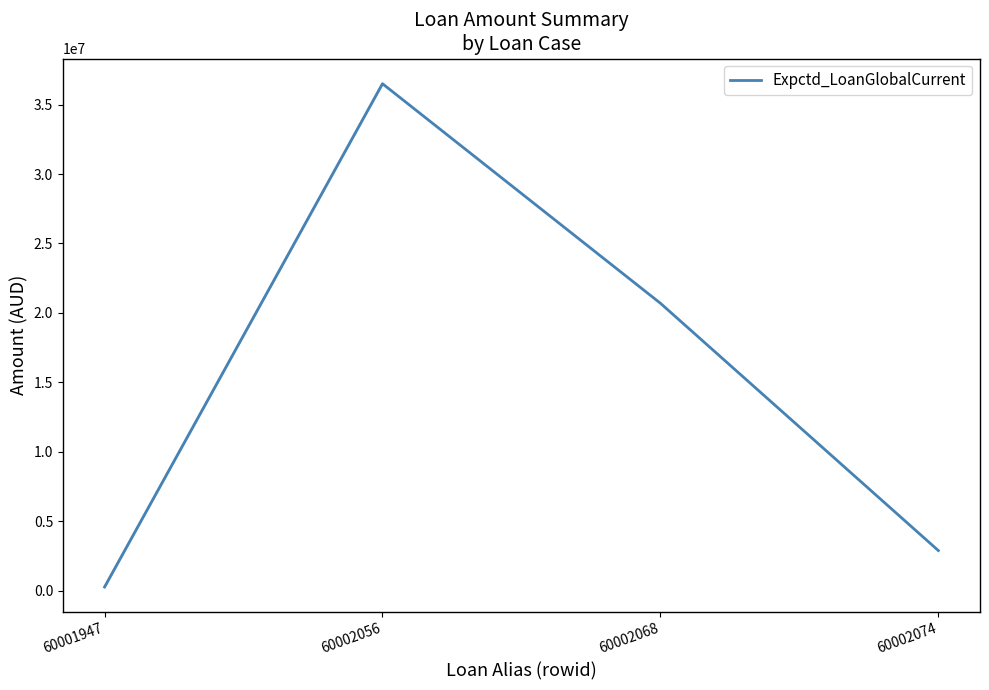

Where is the first local maximum?

60002056